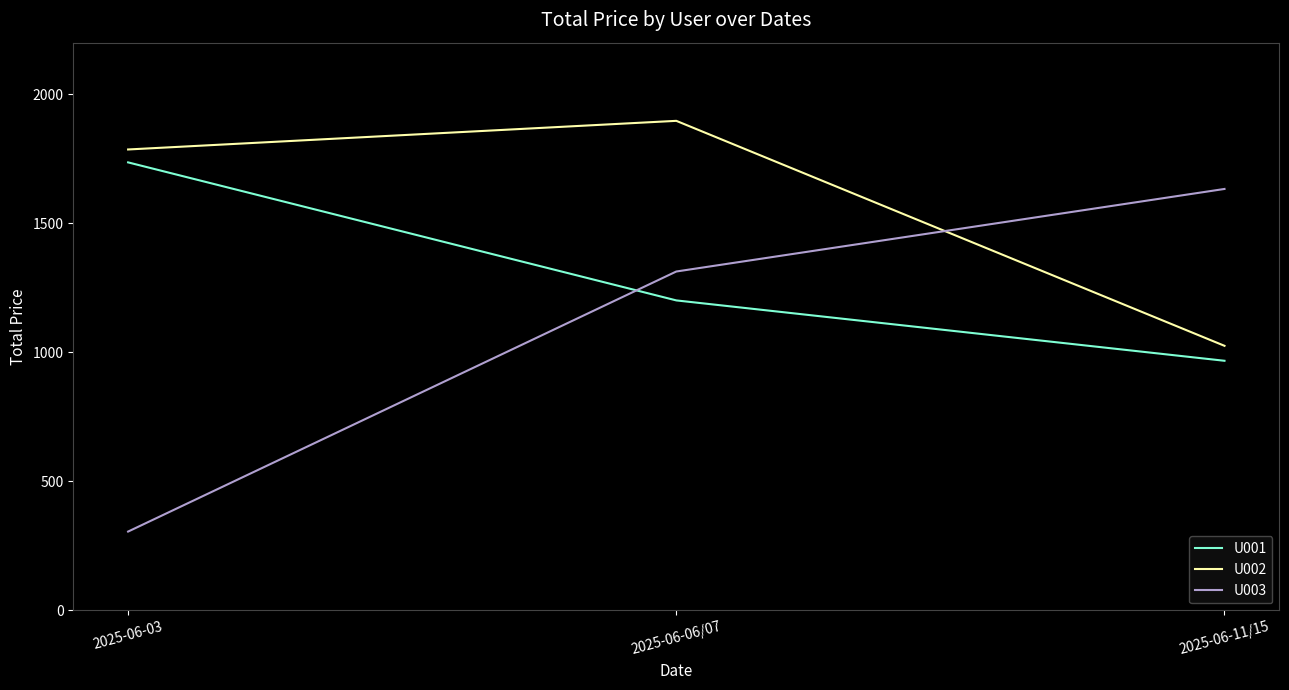

What is the maximum value for U001?

1736